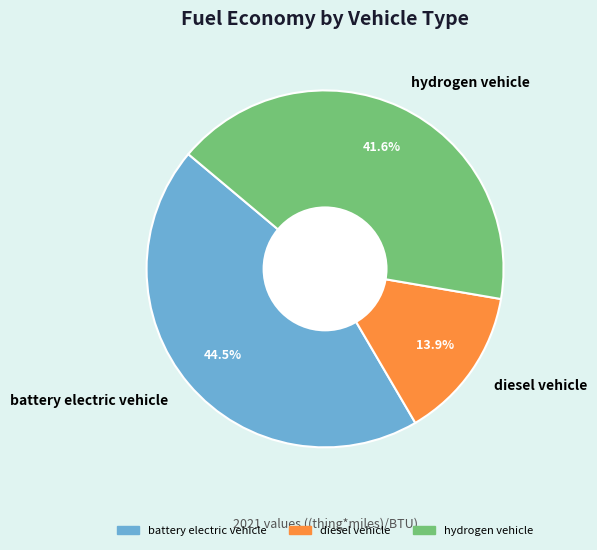

Does hydrogen vehicle account for over 50% of the chart?

No